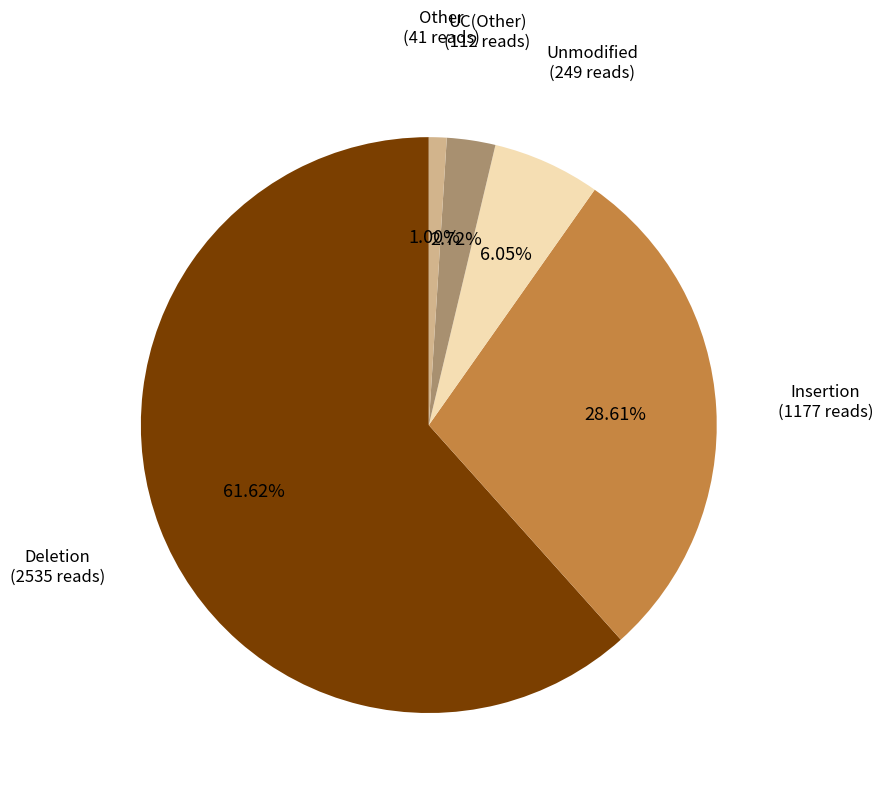

What is the ratio of the value at Unmodified (249 reads) to the value at UC(Other) (112 reads)?

2.2